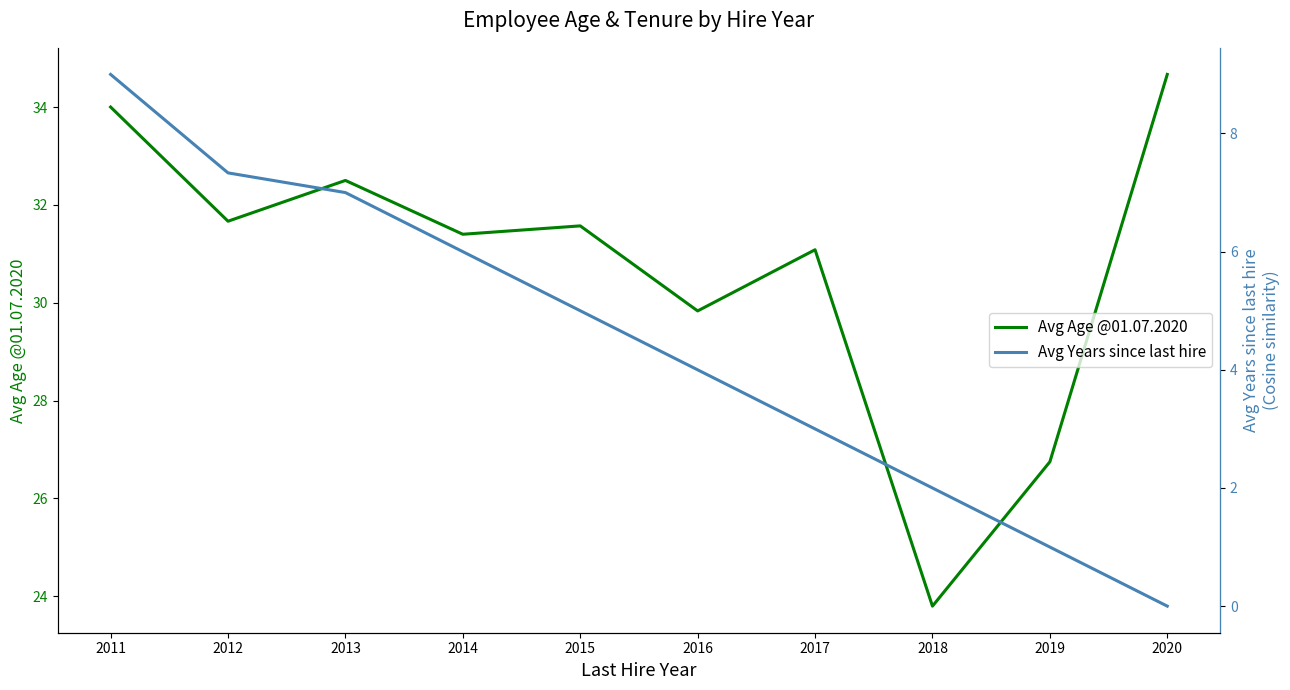

The value of Avg Years since last hire at 2020 is 0.0. True or false?

True